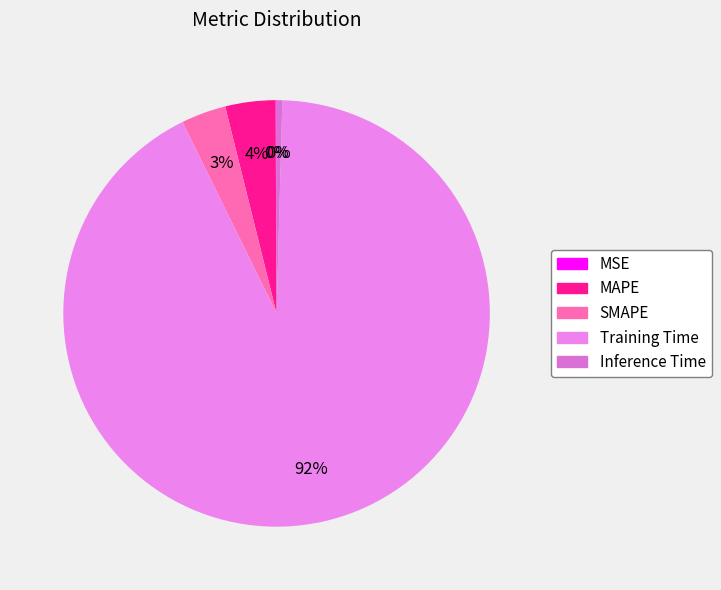

What portion of the pie excludes MSE?

99.9%